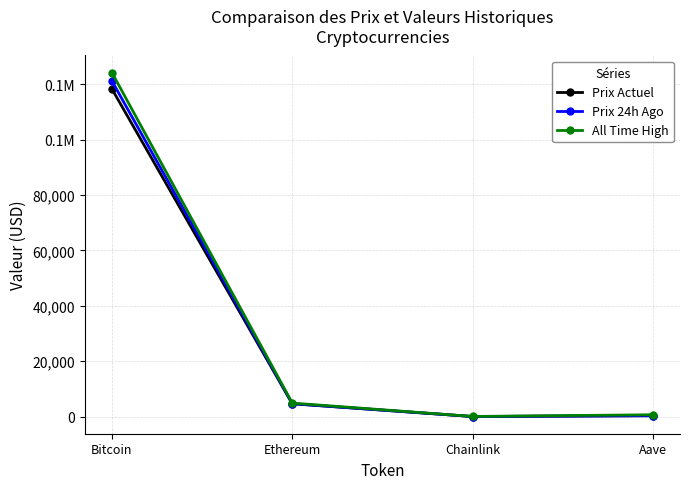

Does the chart have visible grid lines?

Yes